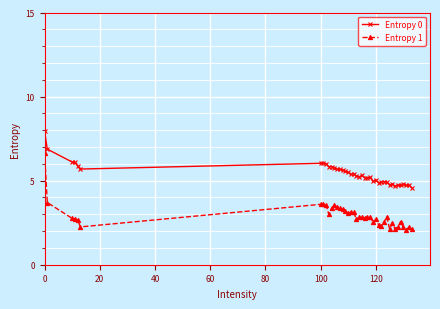

What is the sum of all Entropy 0 values?

216.4